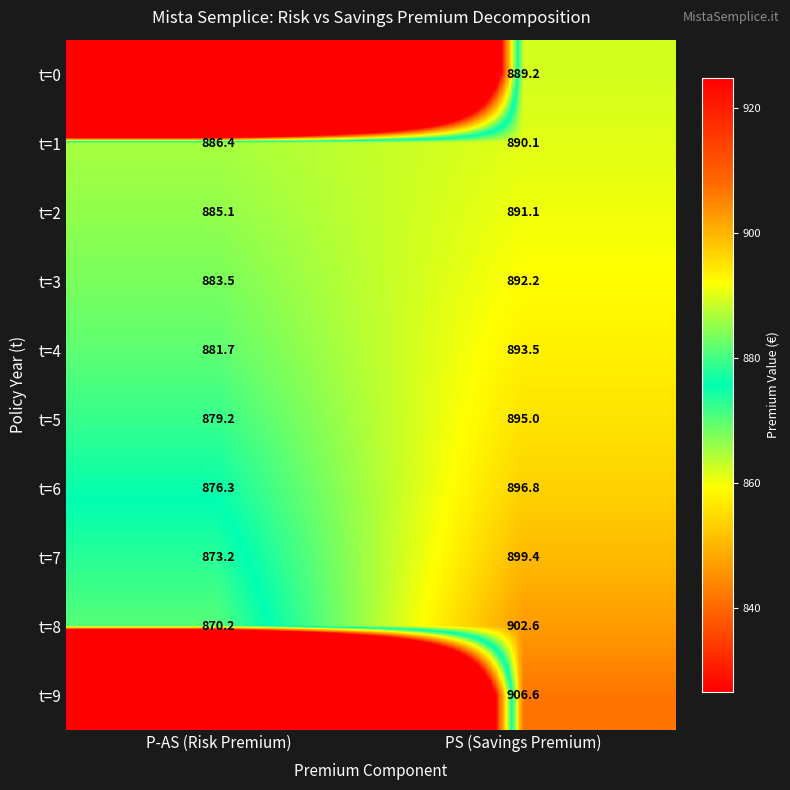

What is the spread (max minus min) of values at PS (Savings Premium)?

17.4